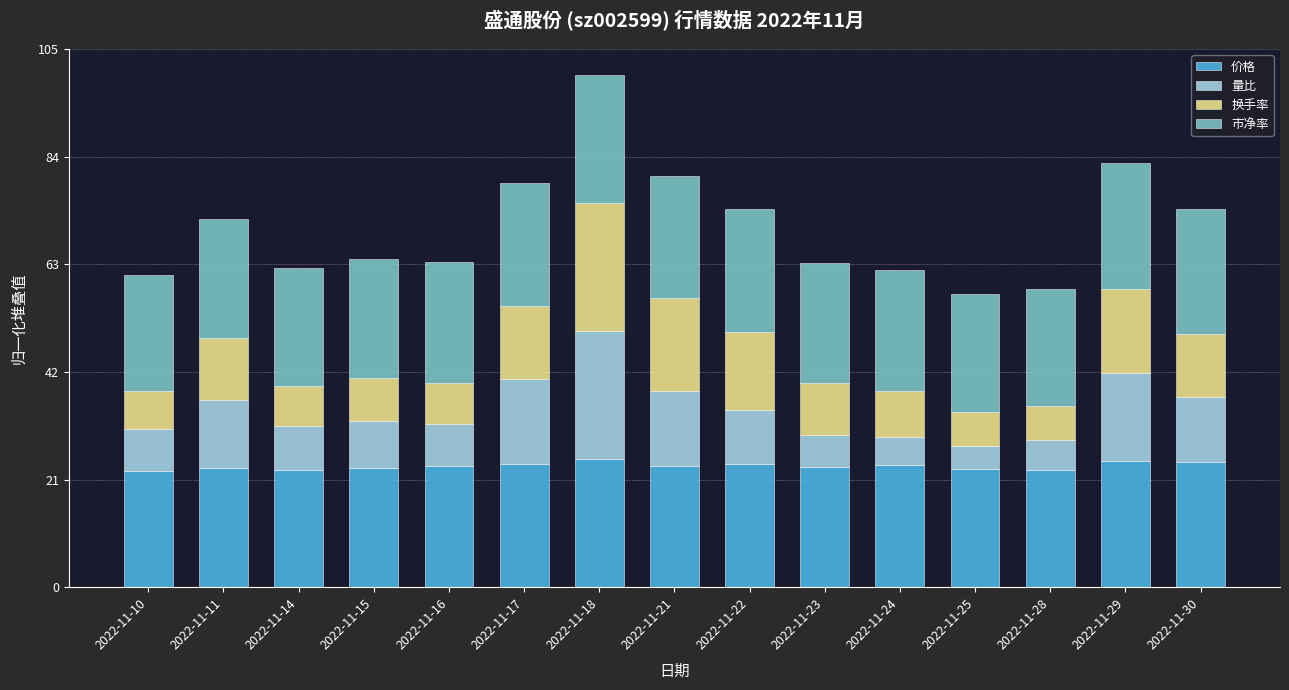

At which category is the sum across all series the highest?

2022-11-18